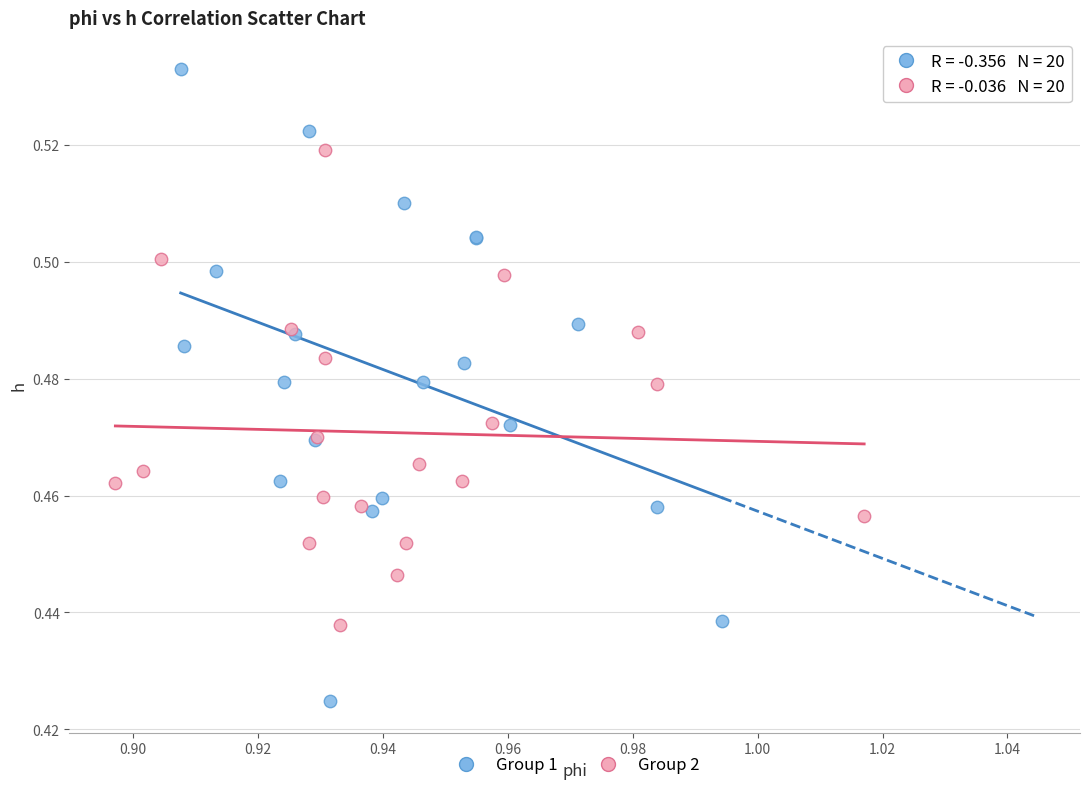

Which series has the largest Y range (max minus min)?

Group 1